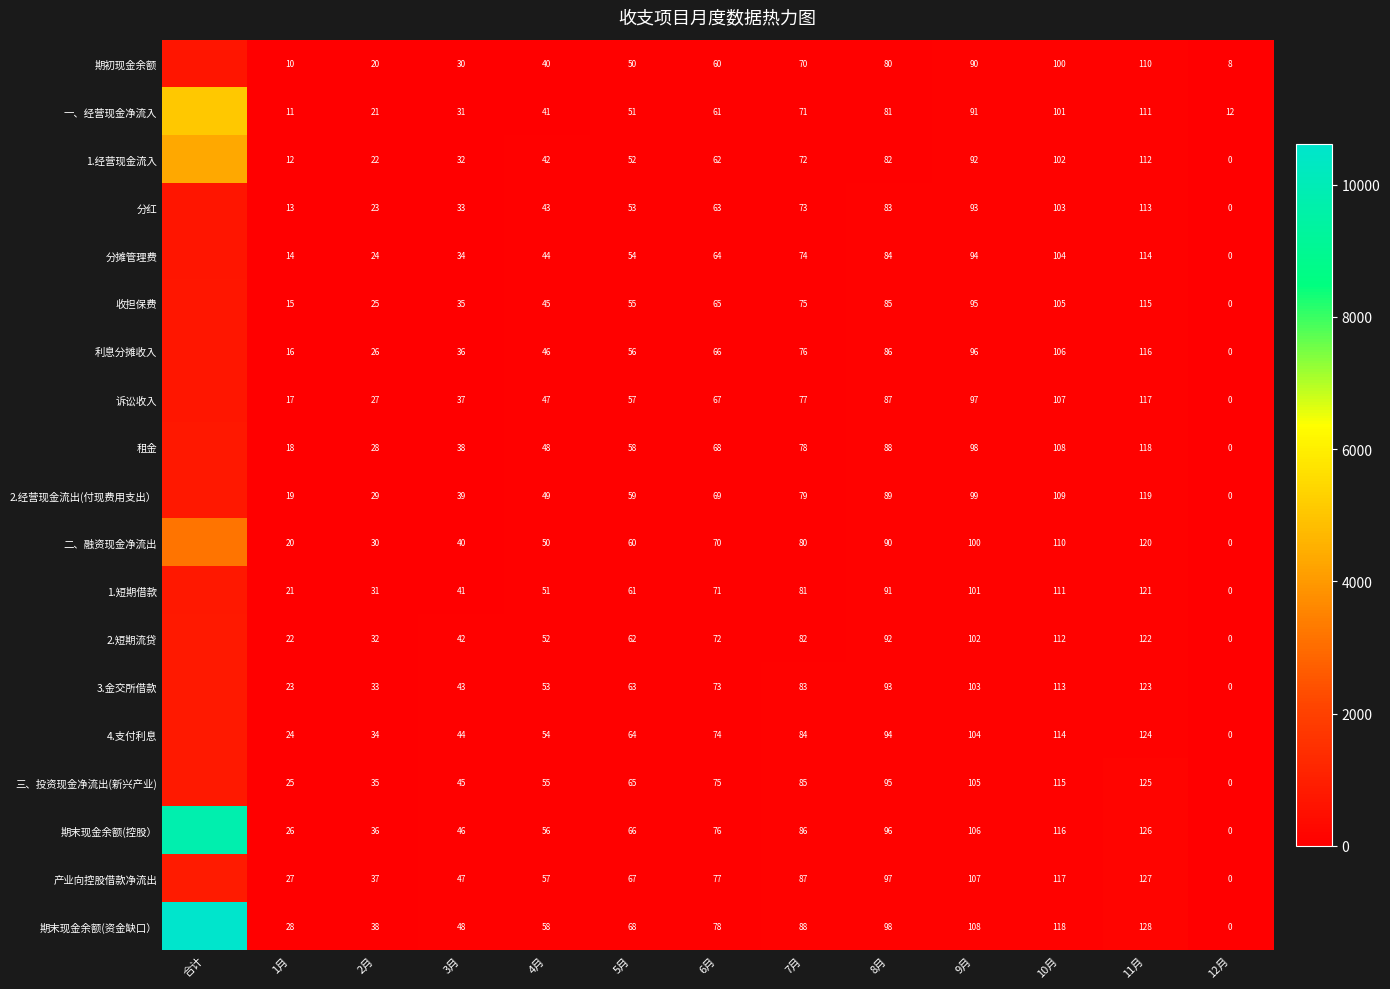

Is it true that 1.经营现金流入 equals 12 at 1月?

True